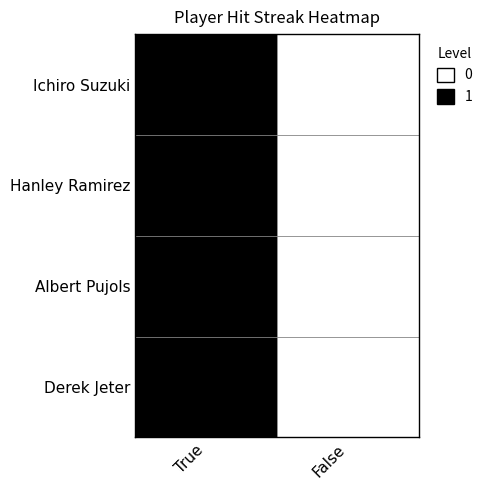

At which label does Albert Pujols reach its minimum?

False